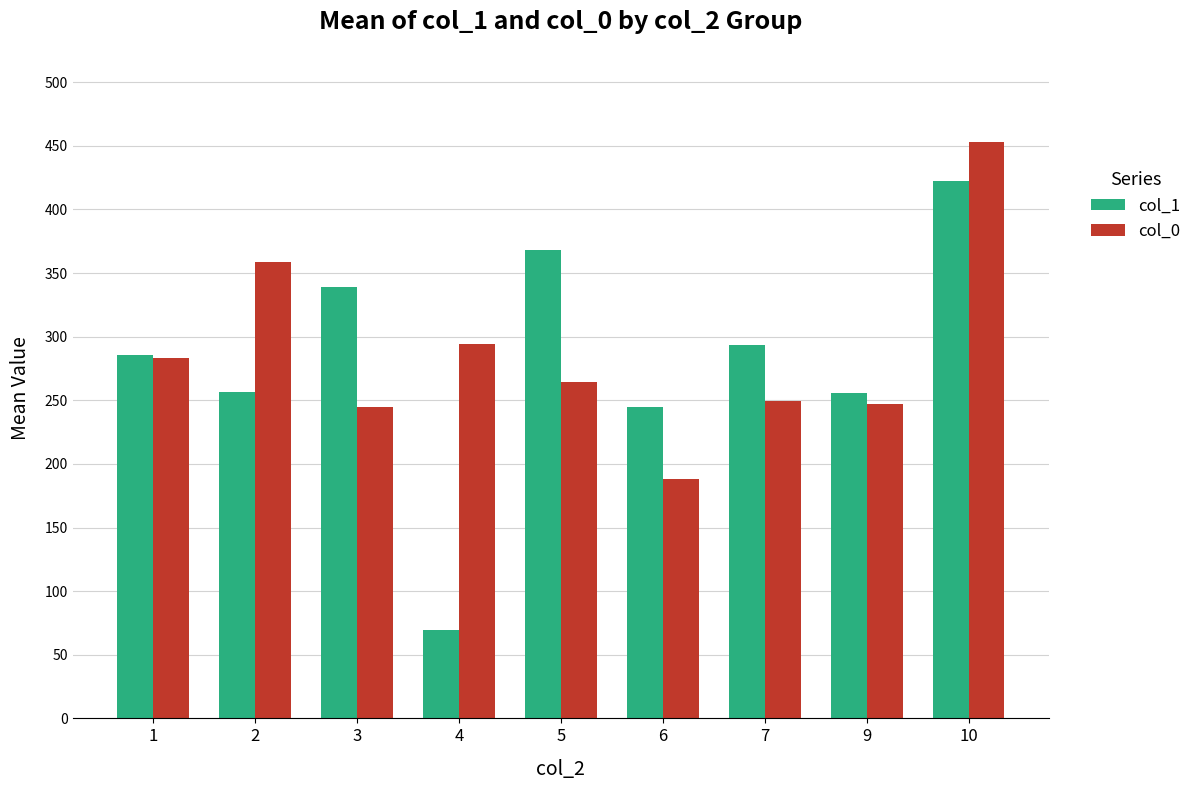

What is the approximate value of col_0 at 3?

244.7